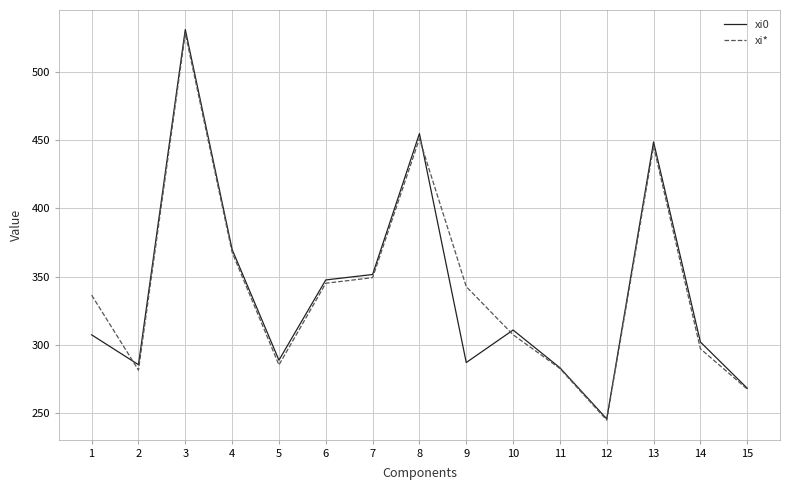

Which series has the largest total across all categories?

xi*